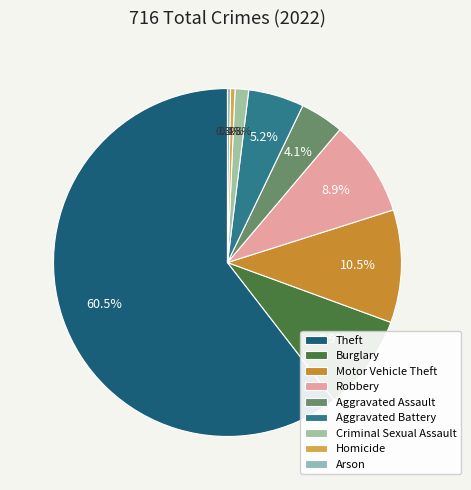

To the nearest percent, what is the average slice percentage?

11%